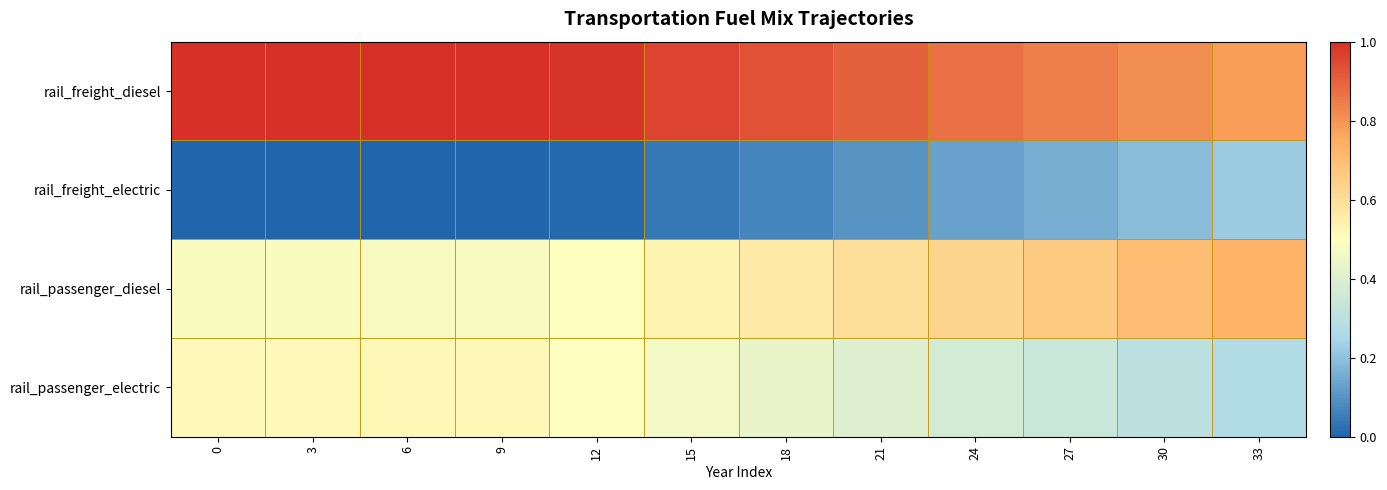

Which series changed the most between 9 and 12?

rail_passenger_diesel